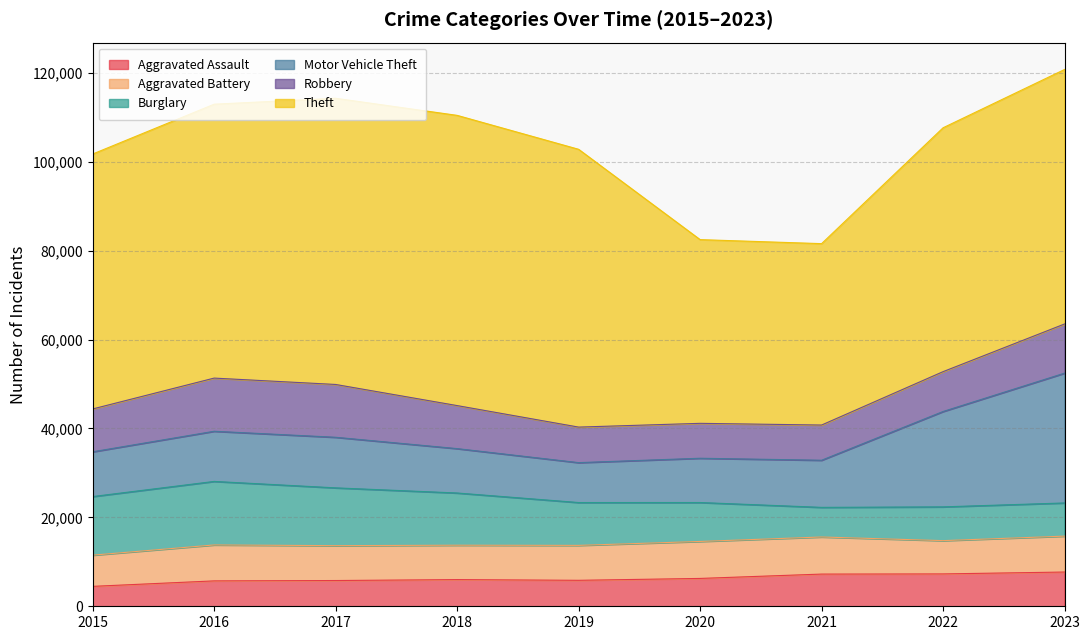

At 2016, list the series in order from smallest to largest.

Aggravated Assault, Aggravated Battery, Motor Vehicle Theft, Robbery, Burglary, Theft